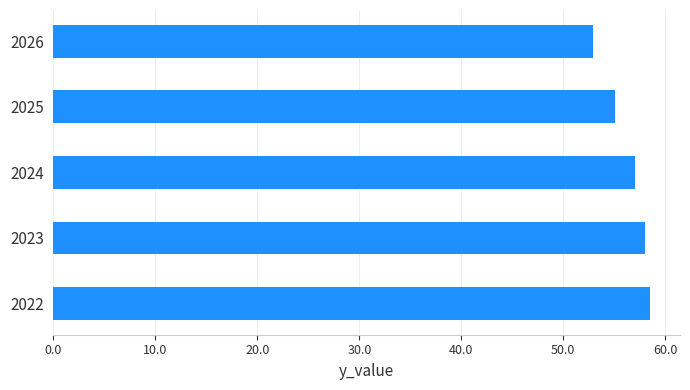

Which has a higher value, 2024 or 2022?

2022